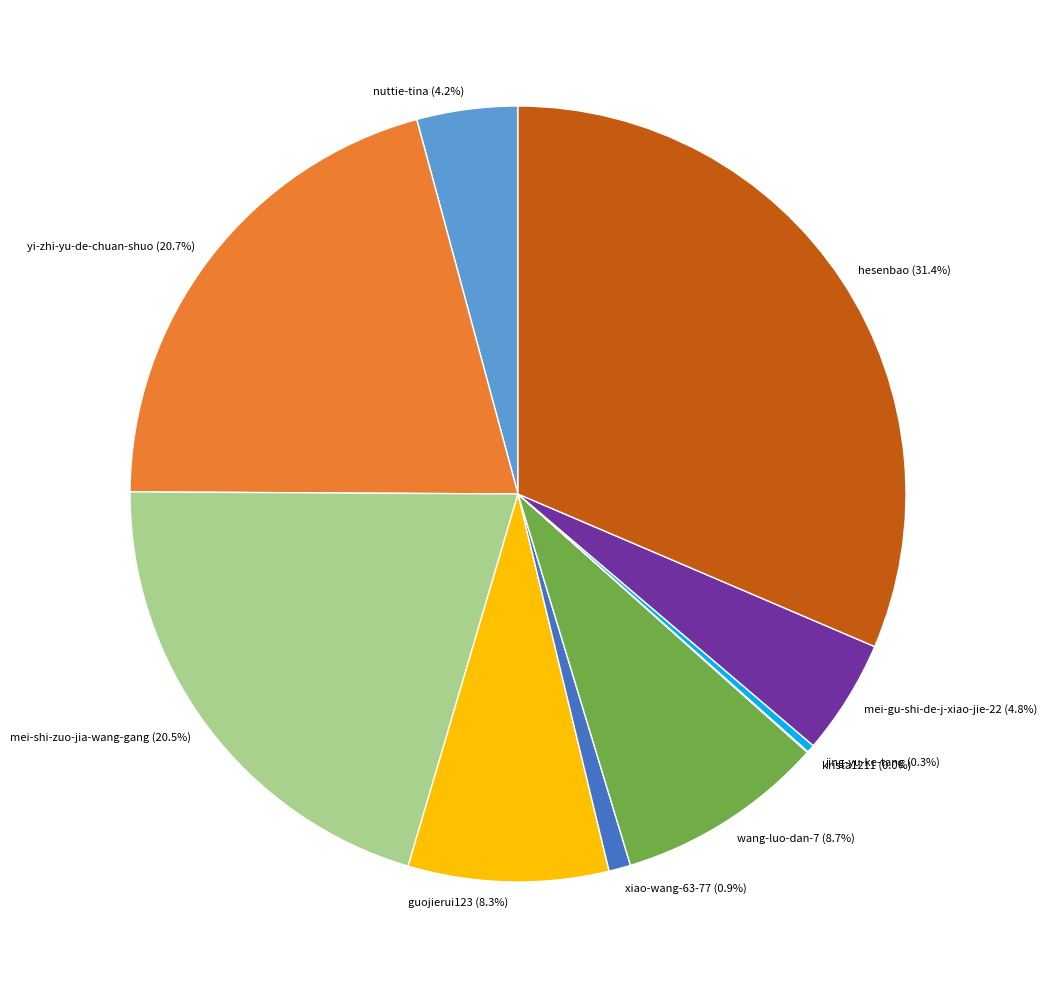

Approximately how many times larger is the value at xiao-wang-63-77 compared to nuttie-tina?

0.2